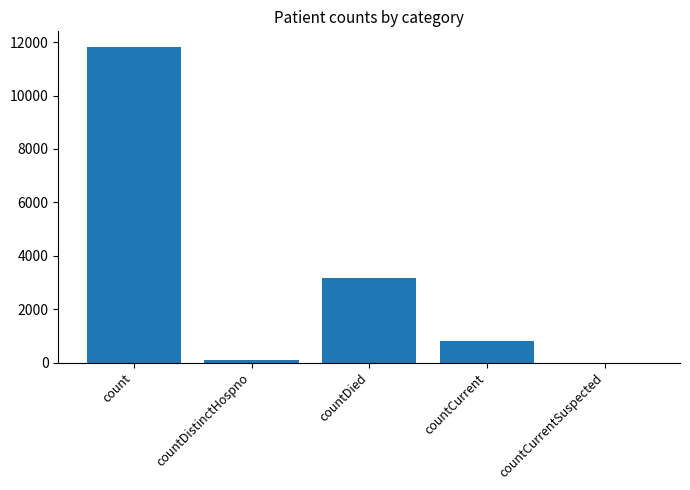

The chart shows a value of 6363 at count. True or false?

False